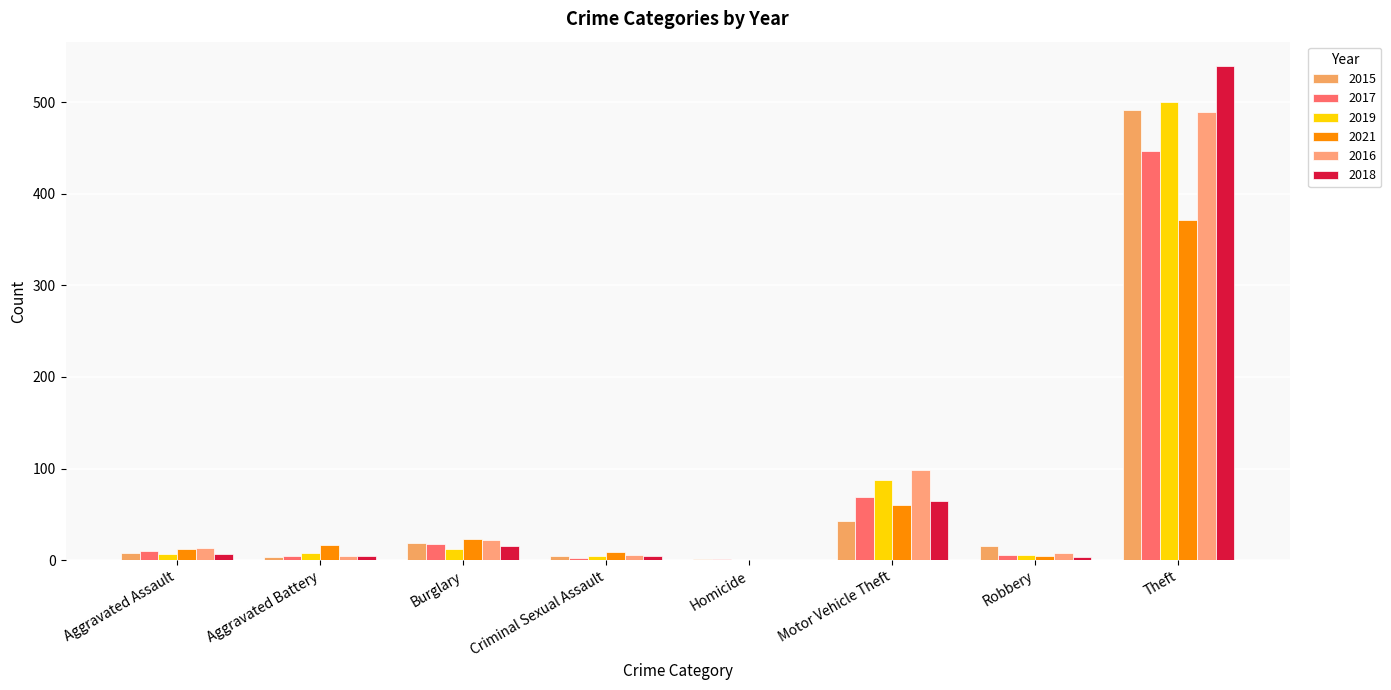

What is the difference between the highest and lowest values at Homicide?

1